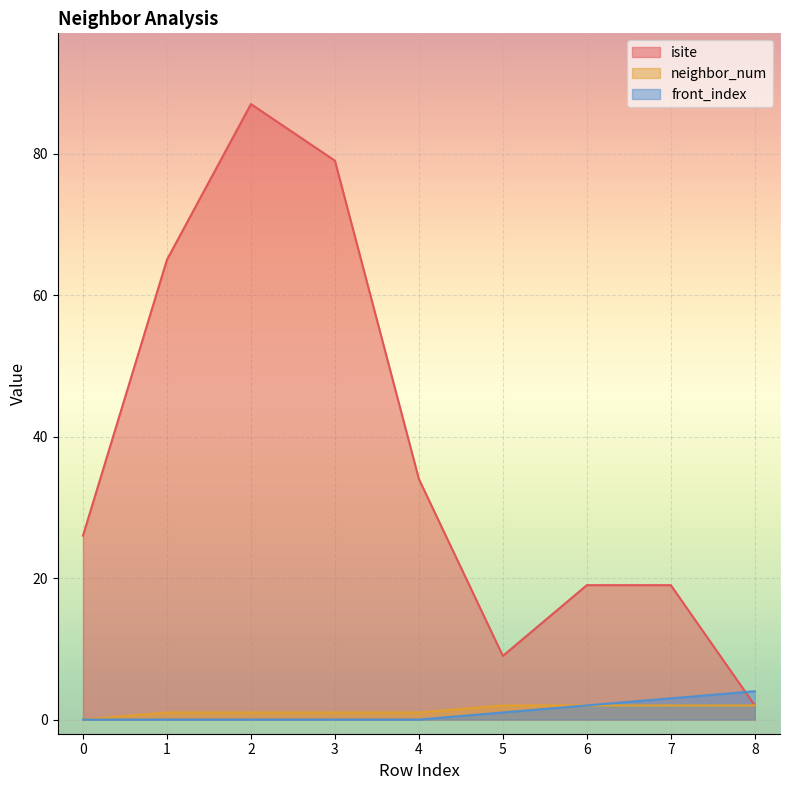

What is the value of the neighbor_num point at the 2nd from the left?

1